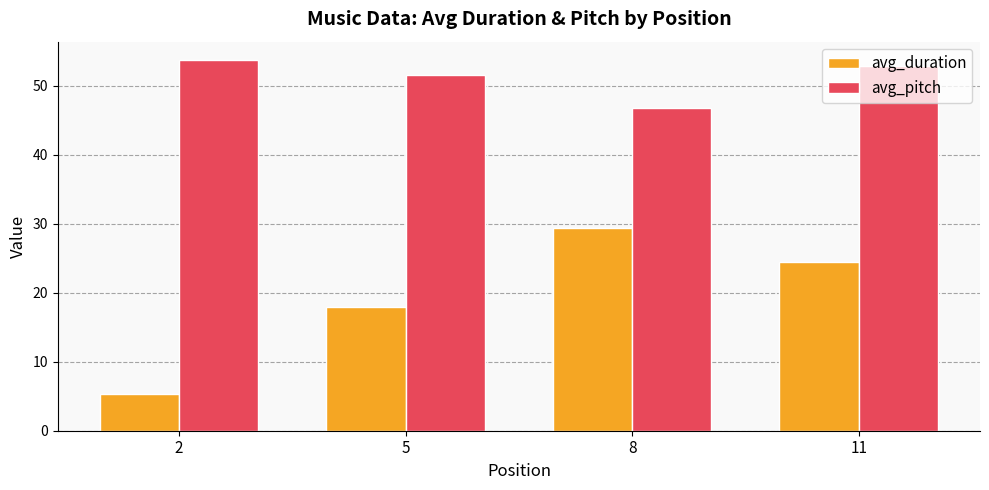

List the labels in order of avg_duration value, smallest first.

2, 5, 11, 8